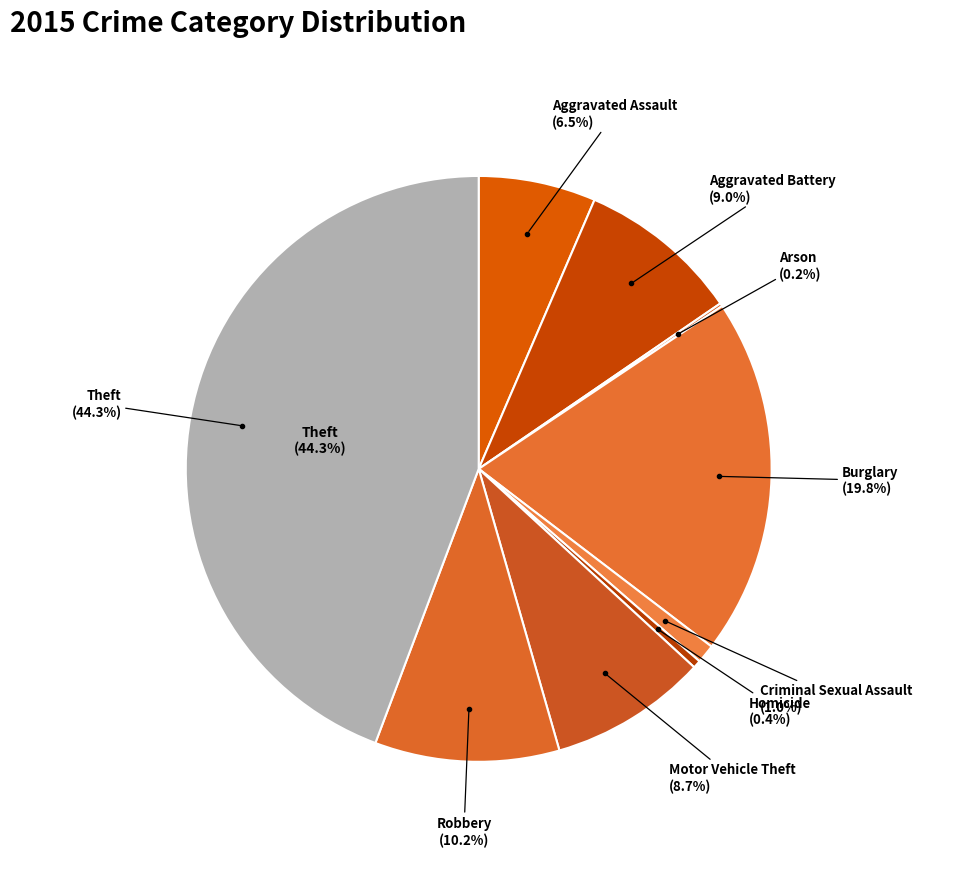

Is there a majority slice in this chart?

No